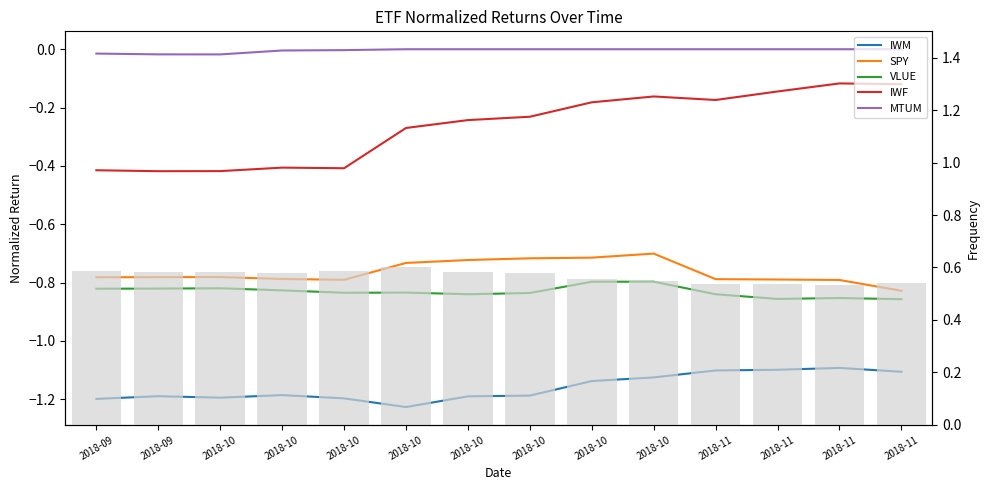

What value does the IWF series have at 2018-10?

-0.2